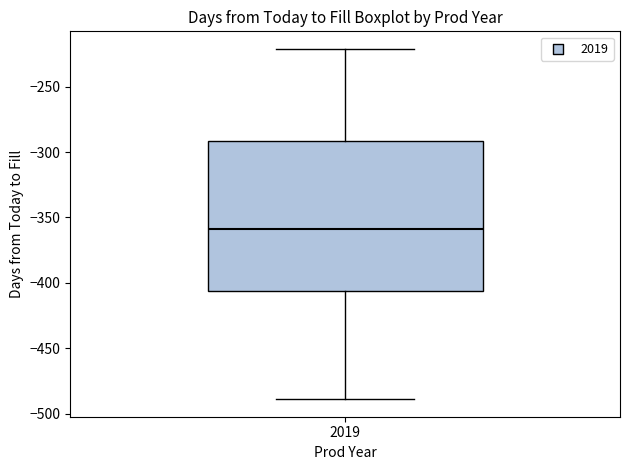

Read this box plot against the y-axis: the position of the median line, the range covered by the box, and the ends of both whiskers. The values are not printed on the chart, so give them approximately, as read against the axis.

median -360, box -405 to -290, whiskers -490 to -220